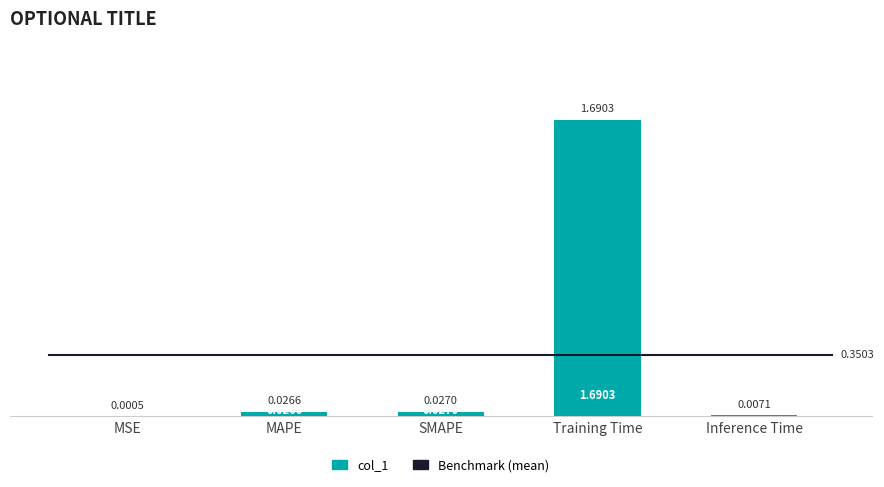

At which category does the chart reach its peak across all series?

Training Time